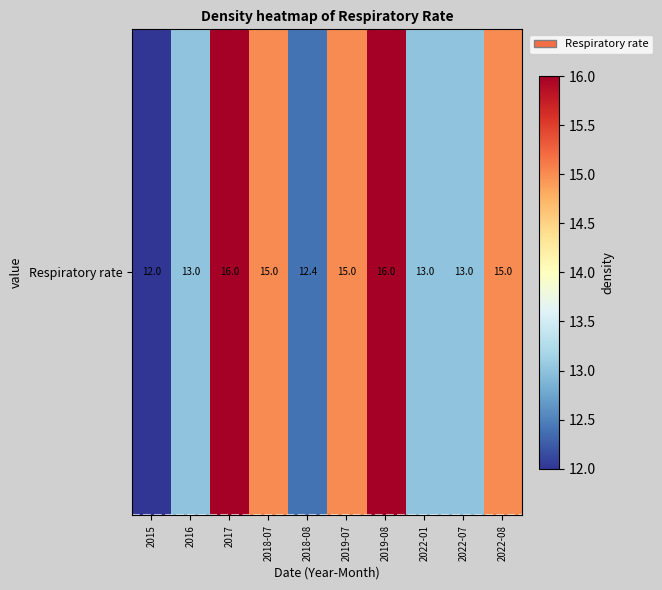

List the labels in order of value, smallest first.

2015, 2018-08, 2016, 2022-01, 2022-07, 2018-07, 2019-07, 2022-08, 2017, 2019-08